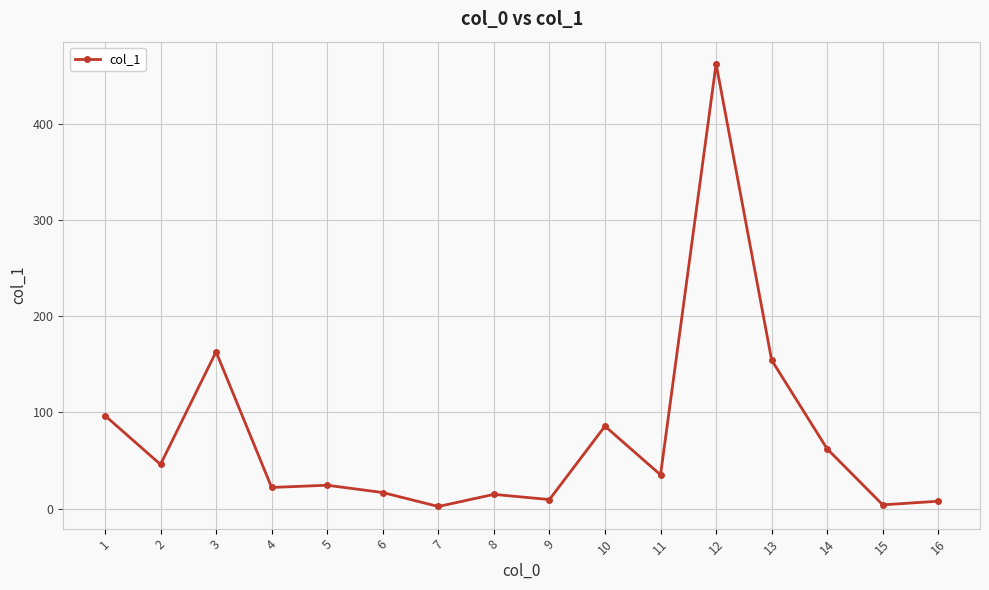

What is the value of the 3rd point from the left?

163.0